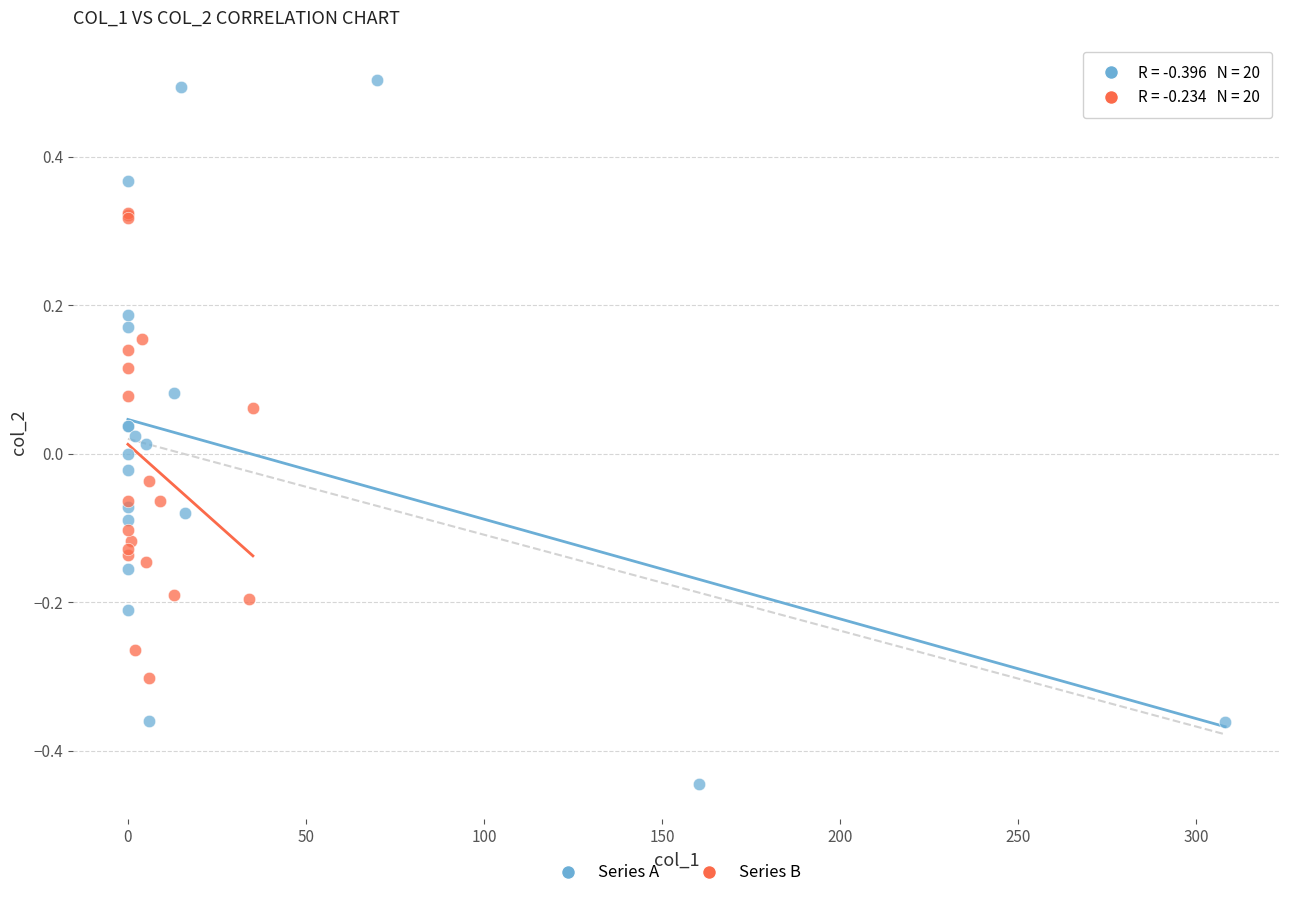

Which series contains the highest Y value?

Series A